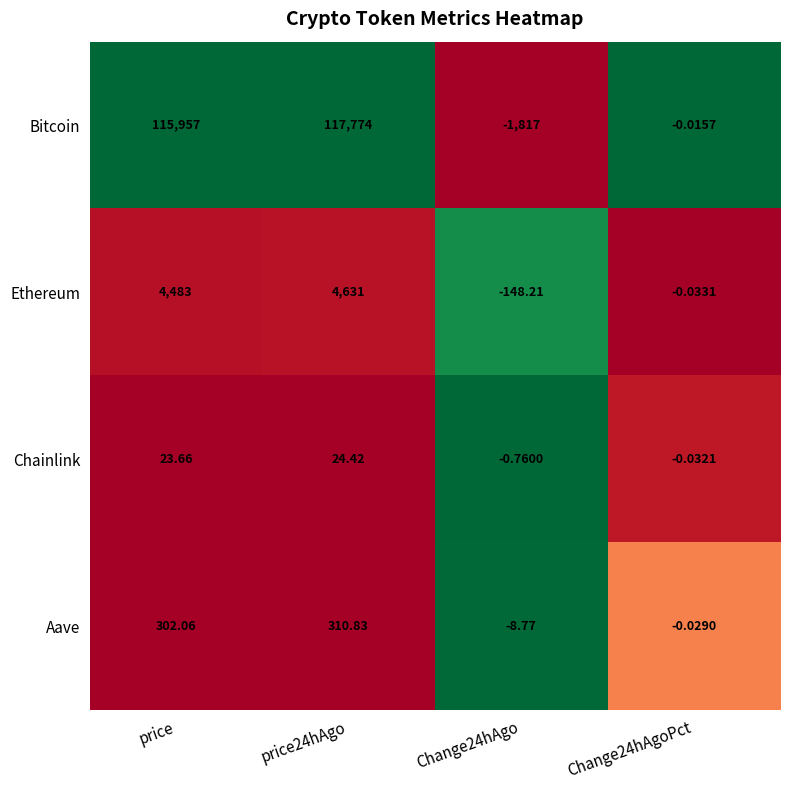

Count the number of data series in this chart.

4